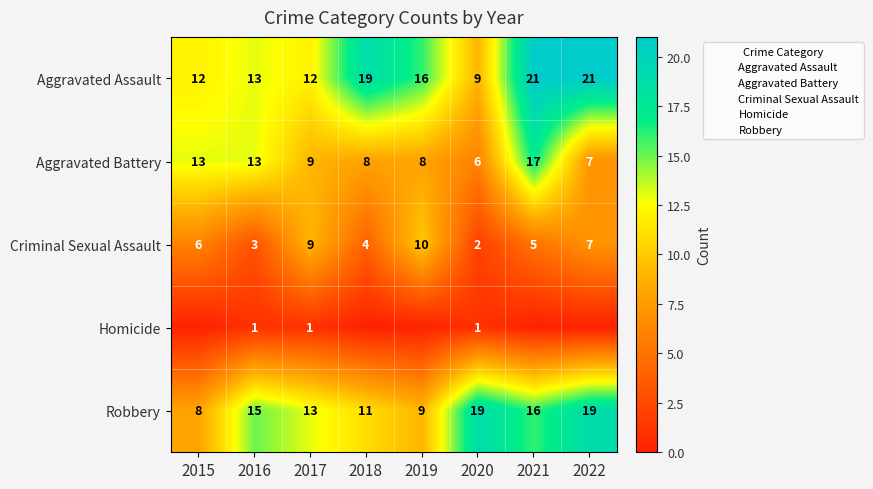

What is the sum of the Criminal Sexual Assault values at 2021 and 2017?

14